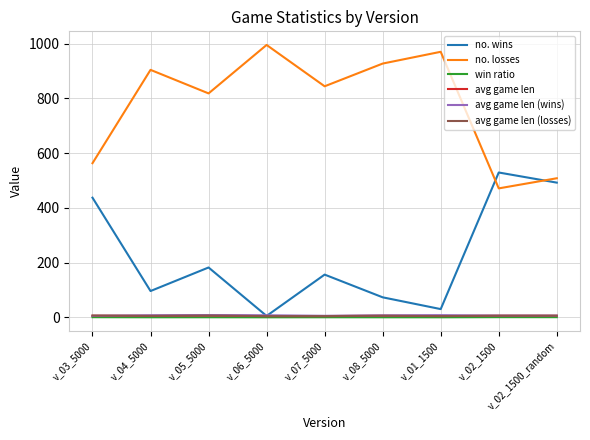

True or false: no. losses and avg game len (losses) intersect in this chart.

False